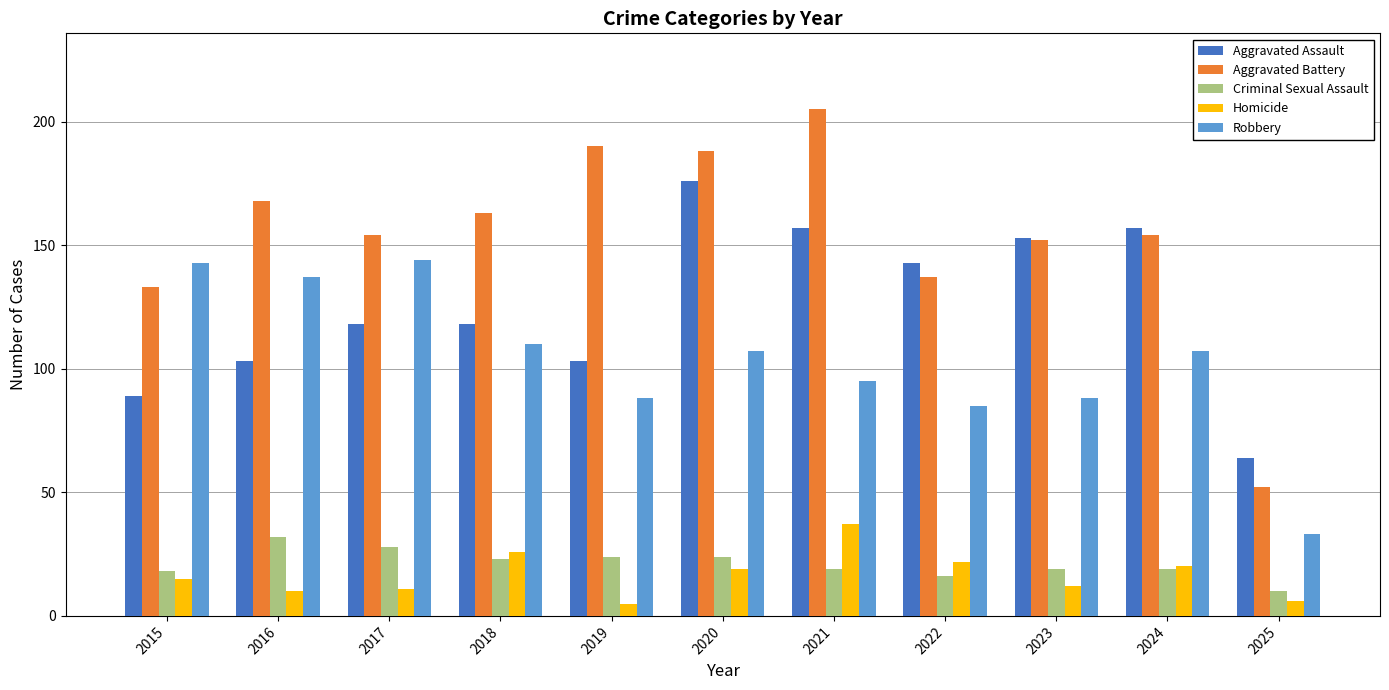

Reading right to left, what are all the values shown in this chart?

Aggravated Assault: 64	157	153	143	157	176	103	118	118	103	89
Aggravated Battery: 52	154	152	137	205	188	190	163	154	168	133
Criminal Sexual Assault: 10	19	19	16	19	24	24	23	28	32	18
Homicide: 6	20	12	22	37	19	5	26	11	10	15
Robbery: 33	107	88	85	95	107	88	110	144	137	143